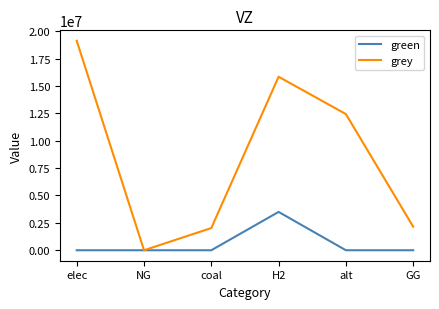

At which label is grey closest to 9559916?

alt